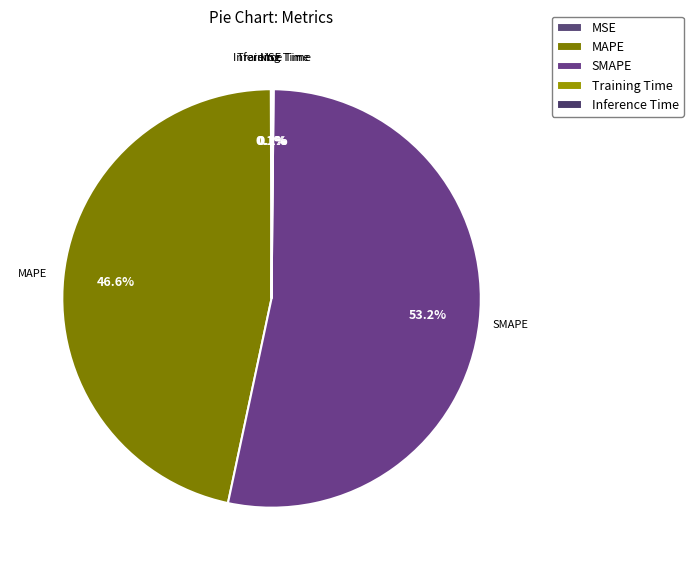

To the nearest percent, what is the average slice percentage?

20%